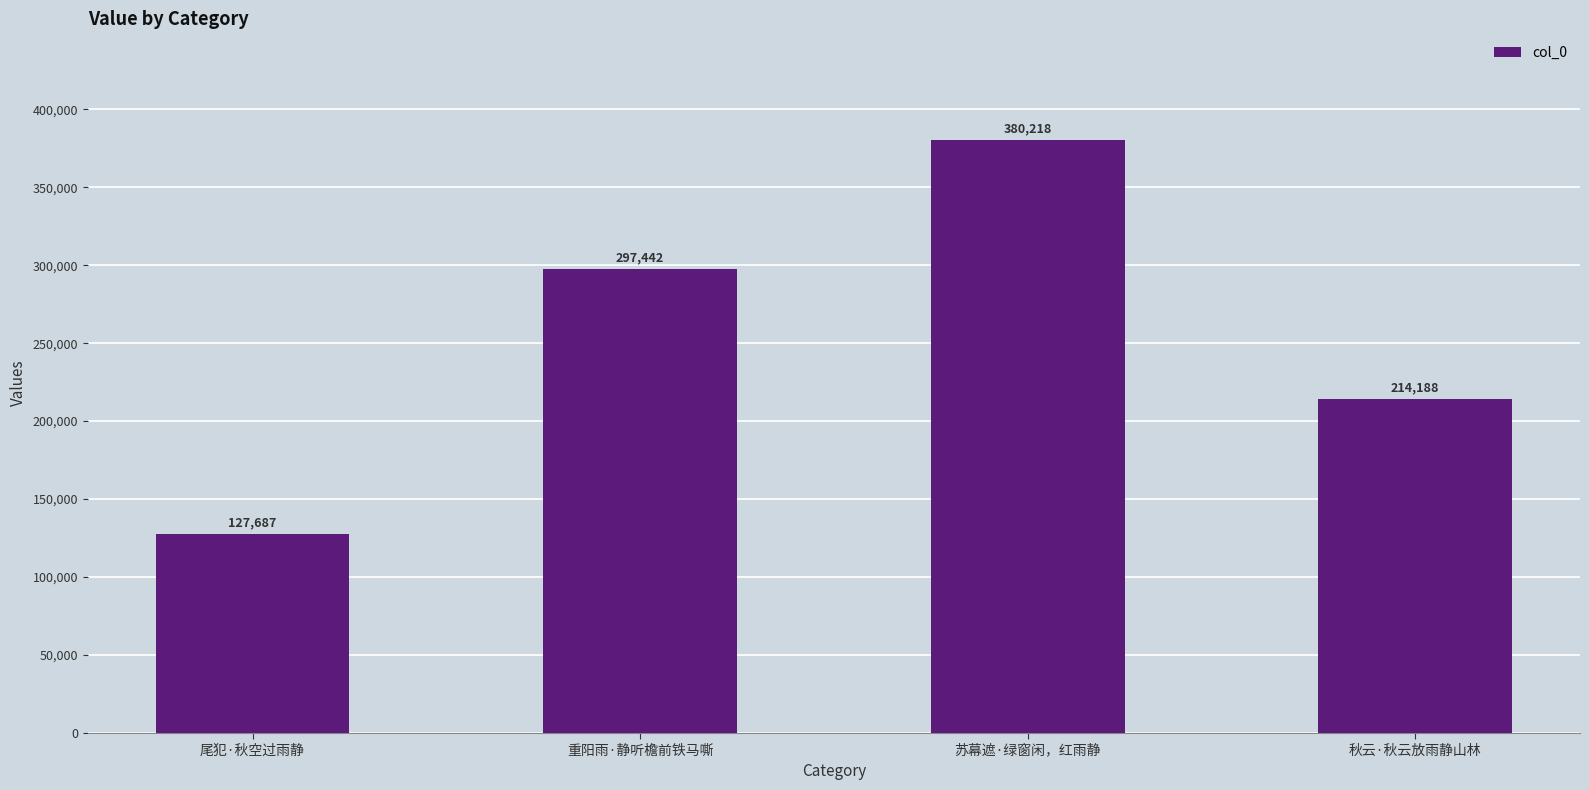

What is the sum of the values at 秋云·秋云放雨静山林 and 重阳雨·静听檐前铁马嘶?

511630